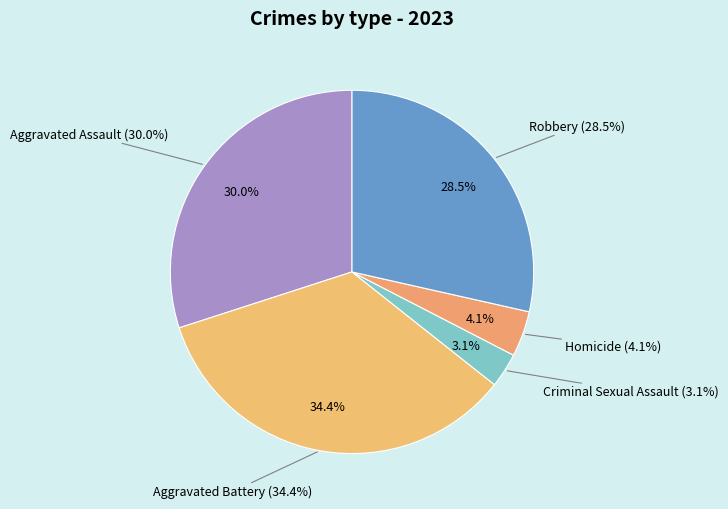

Rank the categories by value from lowest to highest.

Criminal Sexual Assault, Homicide, Robbery, Aggravated Assault, Aggravated Battery